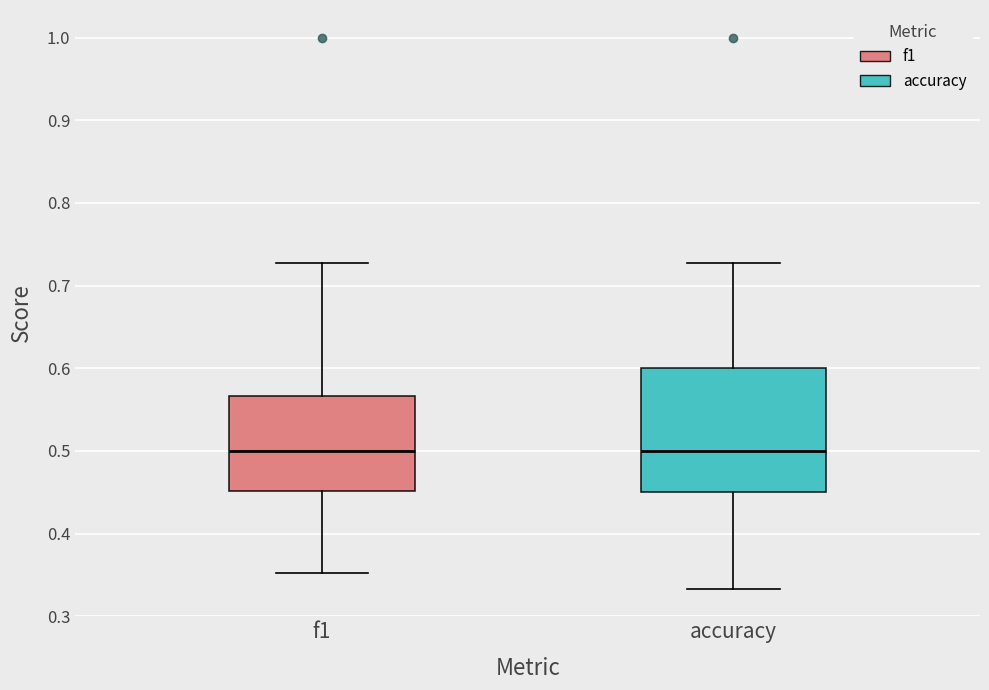

Reading left to right, transcribe this box plot: for each box, give where its median line is, the range the box spans, and where its two whiskers end, as read against the y-axis. The values are not printed on the chart, so give them approximately, as read against the axis.

f1: median 0.50, box 0.45 to 0.57, whiskers 0.35 to 0.73
accuracy: median 0.50, box 0.45 to 0.60, whiskers 0.33 to 0.73